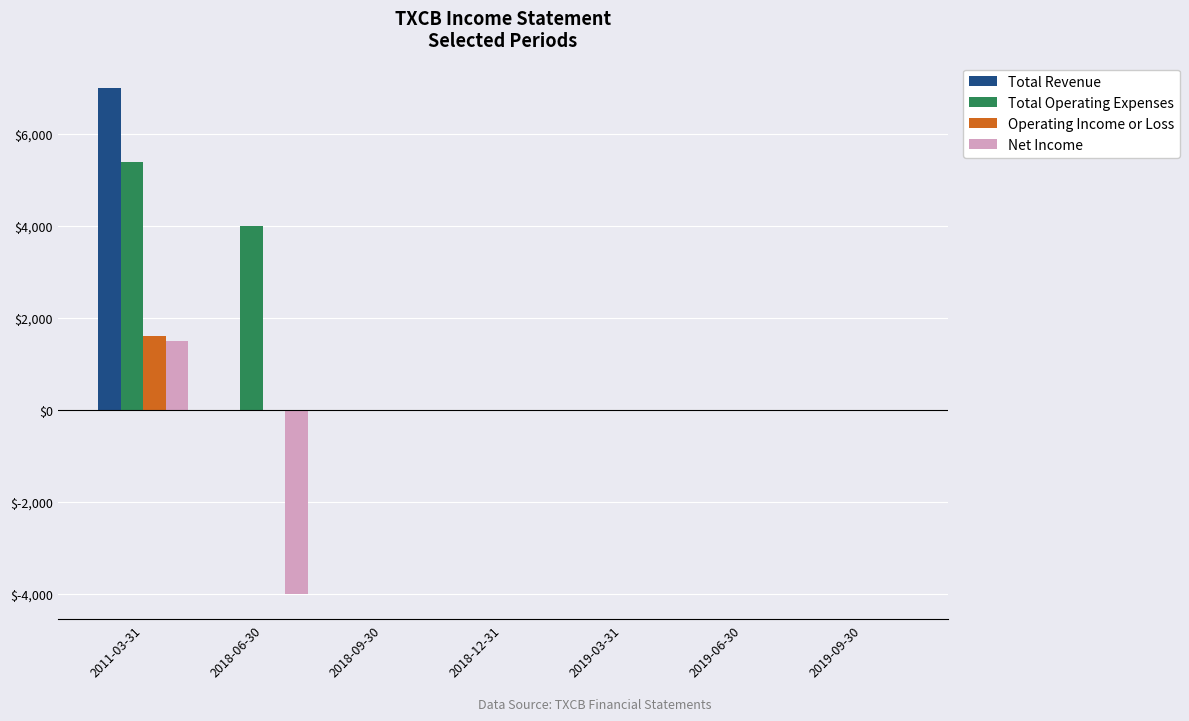

At which label does Total Revenue reach its peak?

2011-03-31